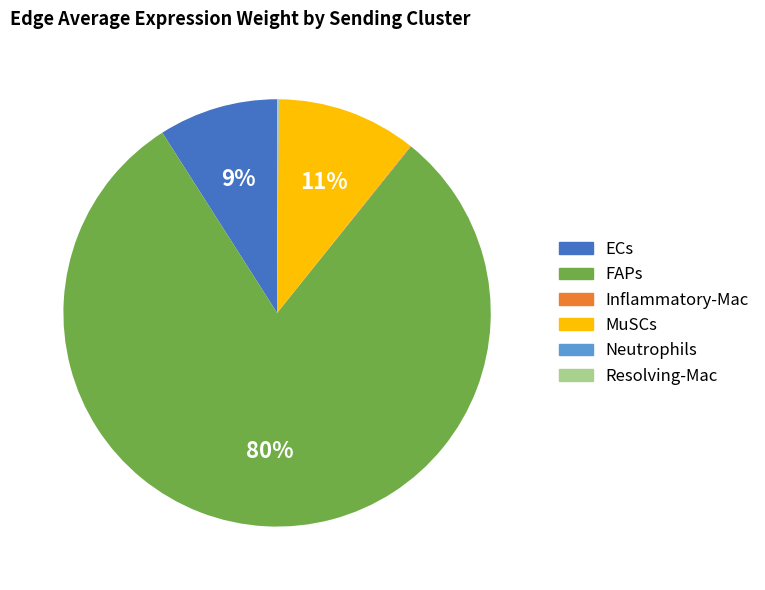

Does any single category account for the majority?

Yes